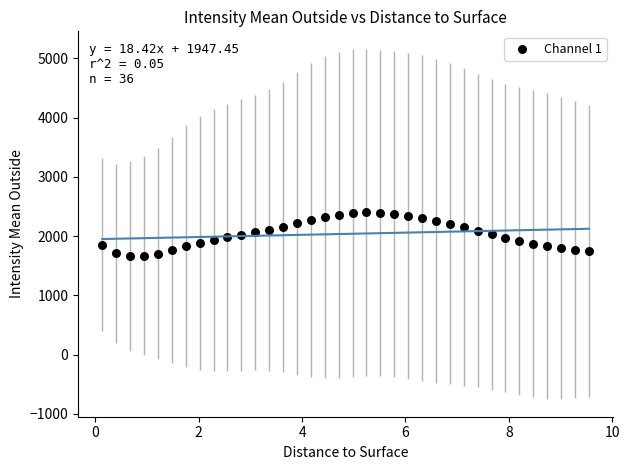

What is the range of Y values (max minus min)?

730.5